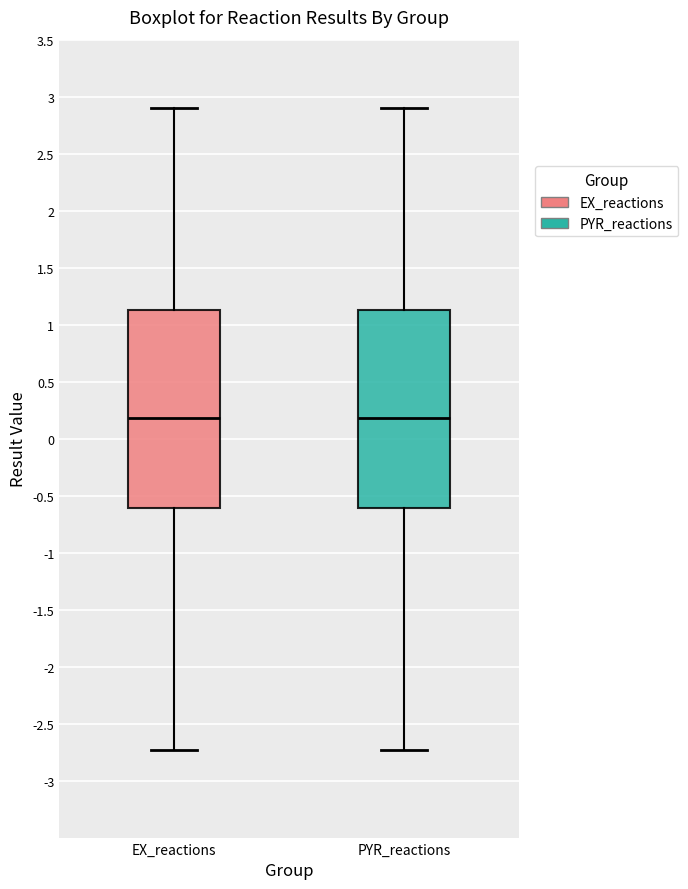

Reading left to right, read every box against the y-axis: the position of its median line, the range the box covers, and the ends of its whiskers. The values are not printed on the chart, so give them approximately, as read against the axis.

EX_reactions: median 0.20, box -0.60 to 1.15, whiskers -2.75 to 2.90
PYR_reactions: median 0.20, box -0.60 to 1.15, whiskers -2.75 to 2.90